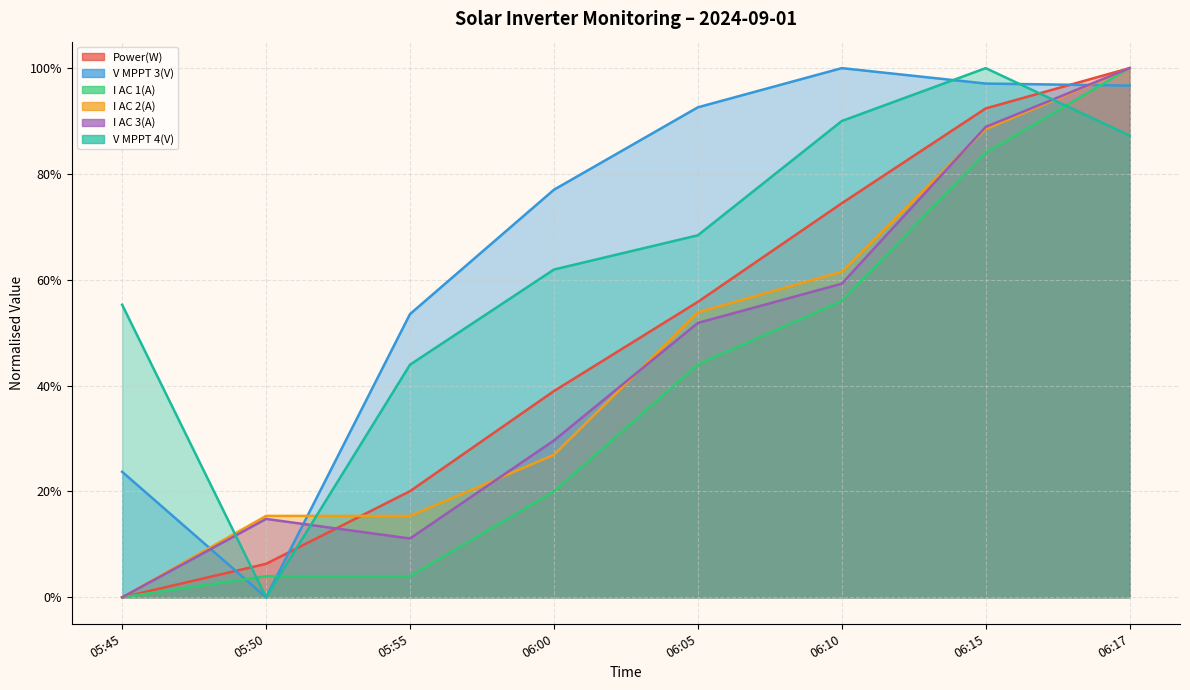

Between which two adjacent categories do I AC 3(A) and V MPPT 4(V) first intersect?

05:45 and 05:50